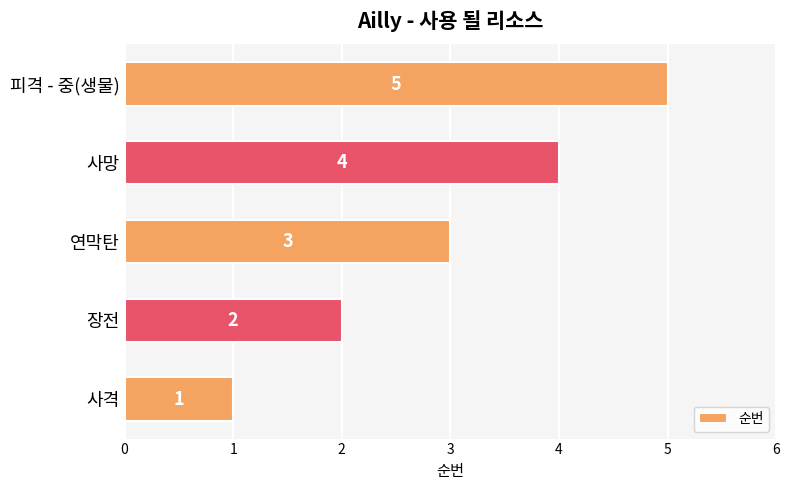

What is the sum of all values?

15